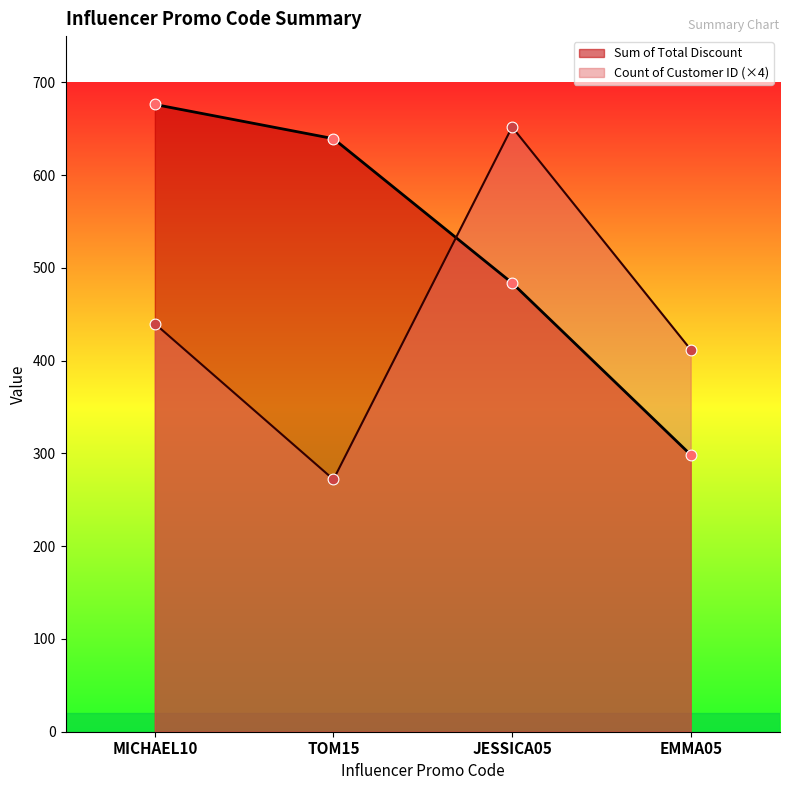

At how many categories does at least one series exceed 343?

4